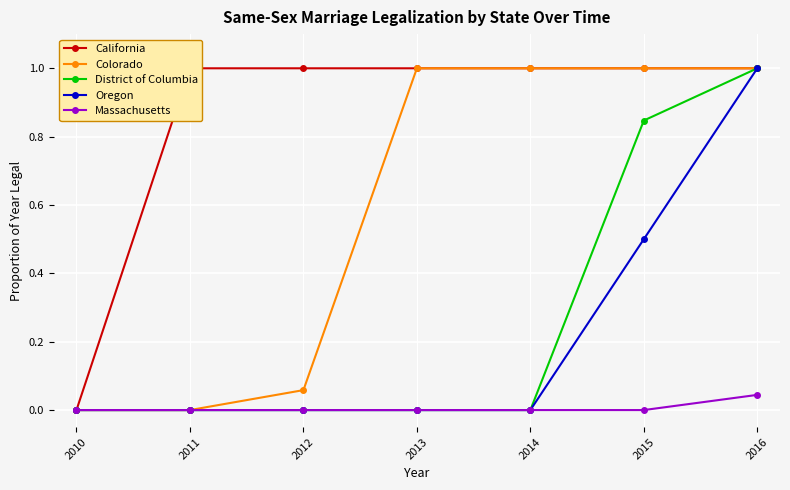

Where is Massachusetts nearest to the value 0?

2010